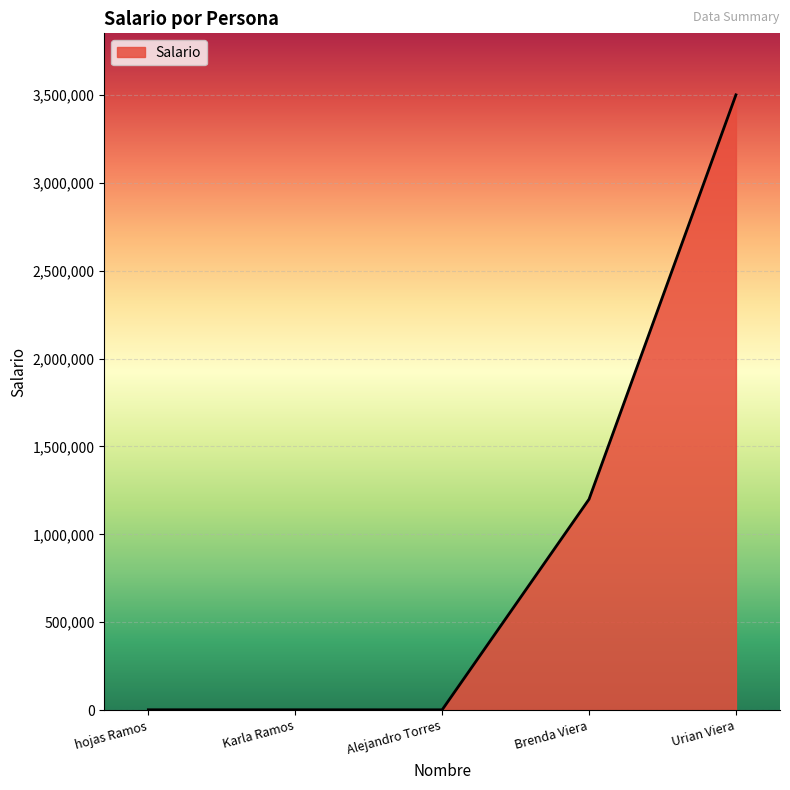

Is it true that the value at Urian Viera is 1970961?

False